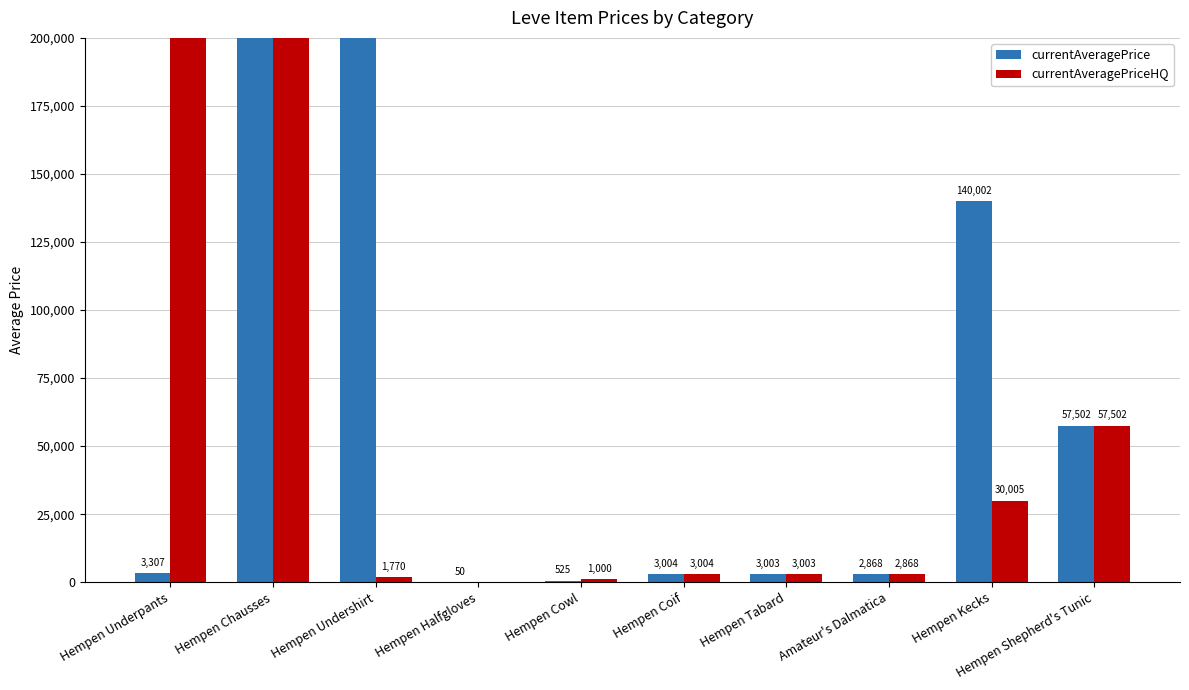

Which series has the widest spread of values?

currentAveragePriceHQ